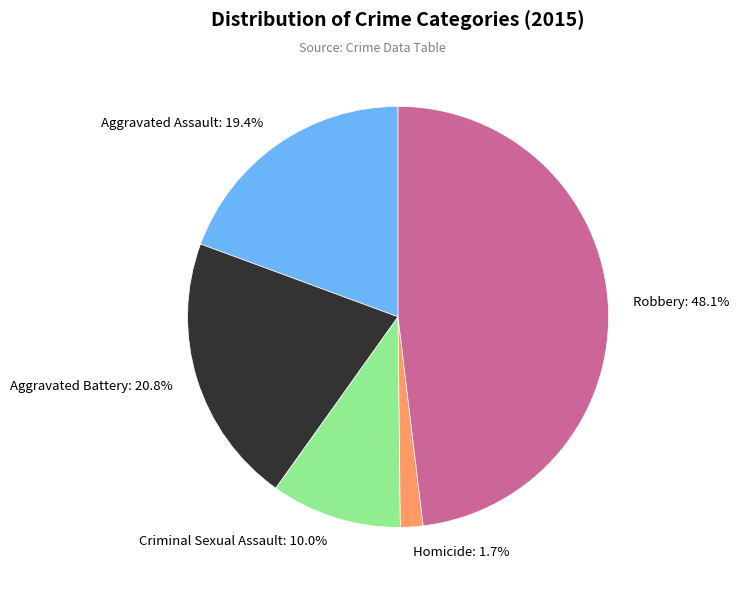

What is the smallest slice in the pie chart?

Homicide